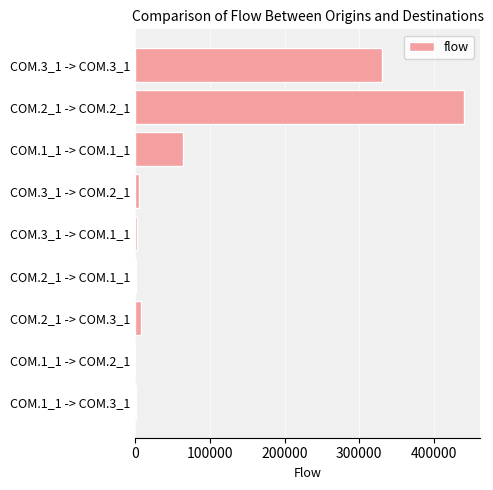

Which label corresponds to the largest value in the chart?

COM.2_1 -> COM.2_1